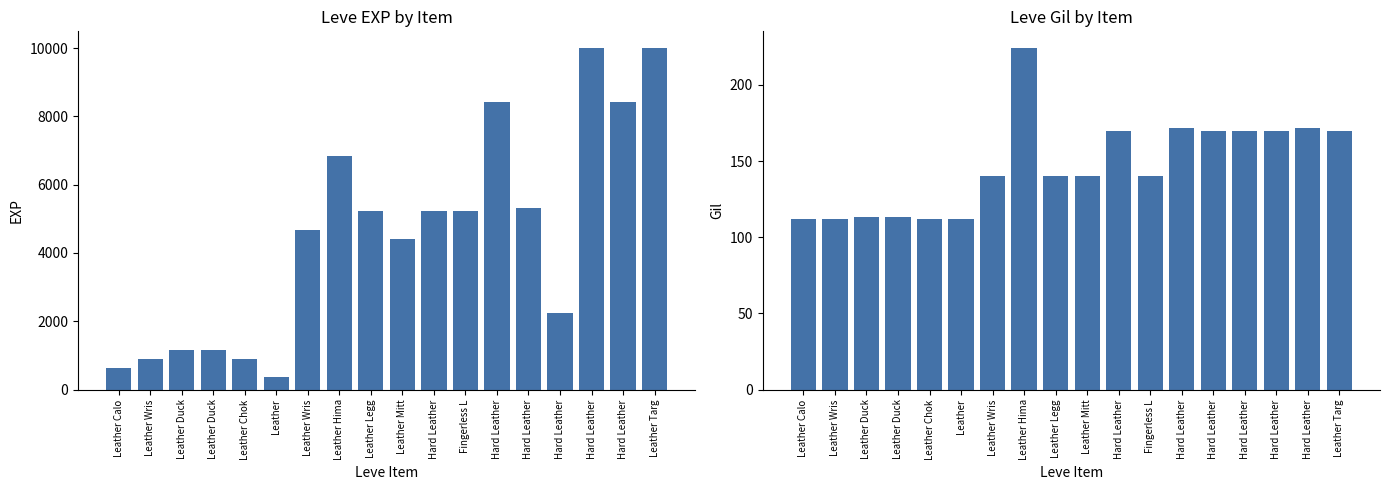

Which category has the lowest value in the Leve Gil series?

Leather Calo